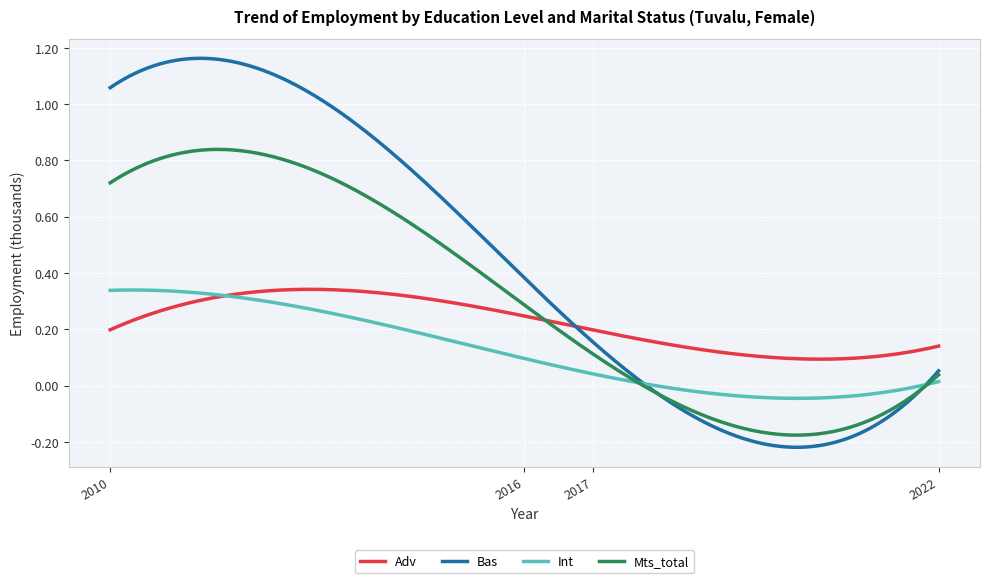

Rank the series by their average value, from lowest to highest.

Int, Adv, Mts_total, Bas